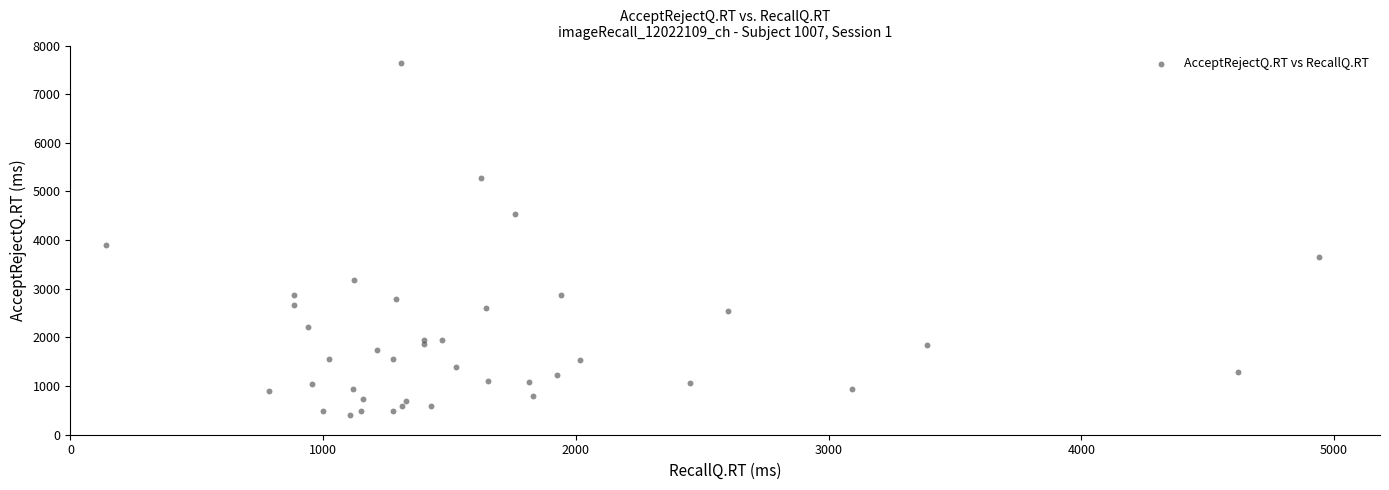

What Y value in the scatter plot is closest to 4026?

3893